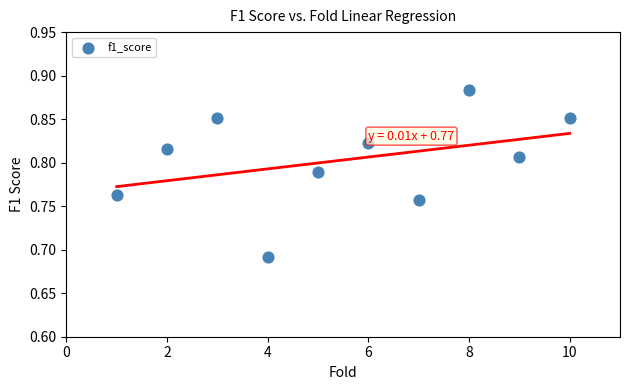

What is the average X value?

5.5